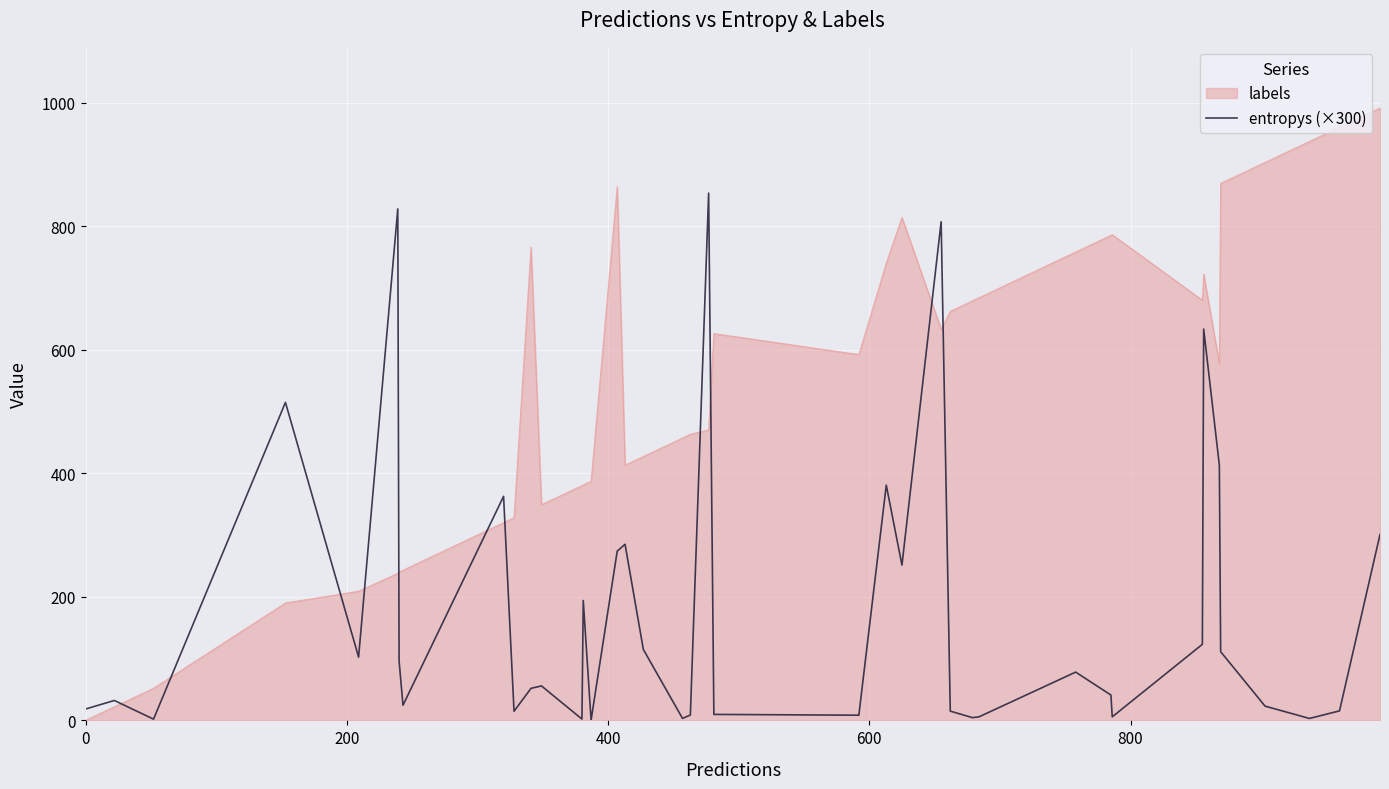

What is the greatest value displayed?

991.0